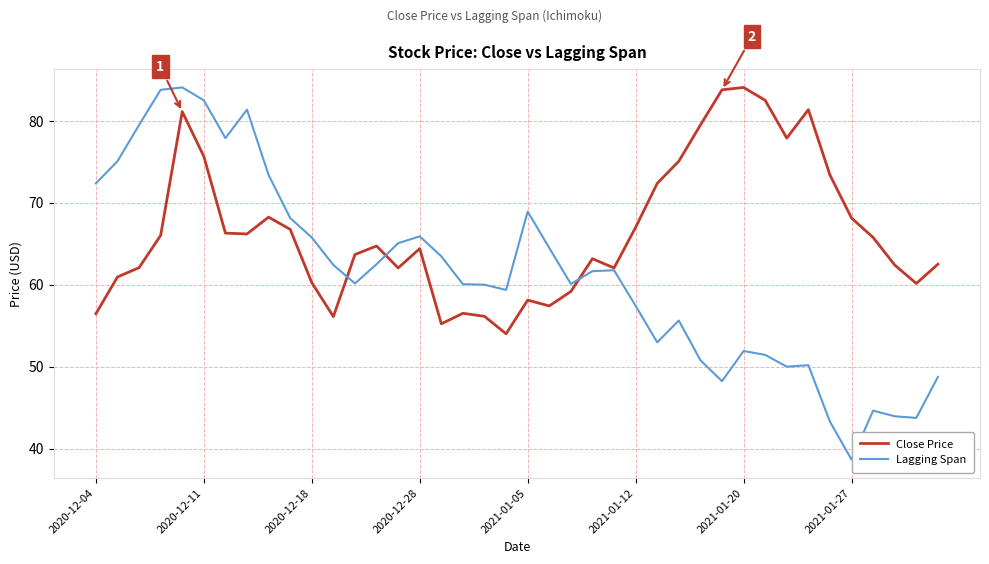

What is the highest value of the Close Price series?

84.1